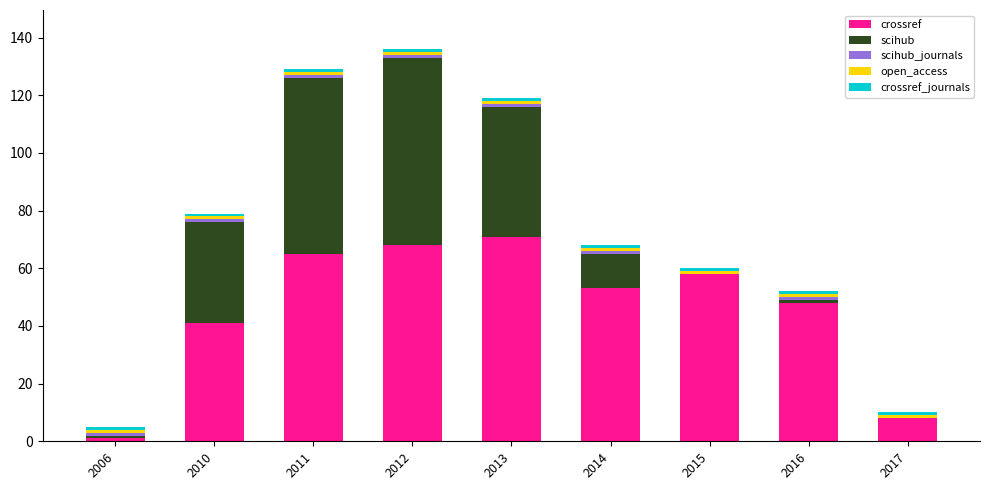

Is it true that crossref equals 53 at 2014?

True